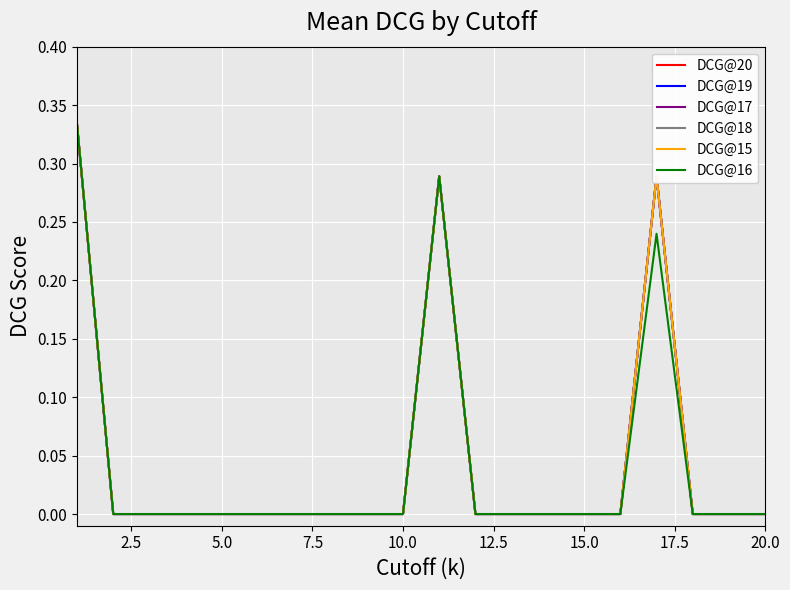

True or false: DCG@20 and DCG@17 cross at least once.

False